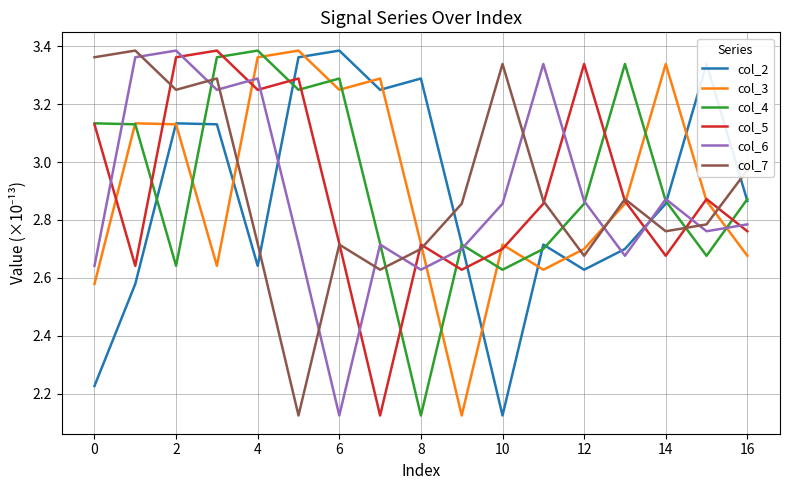

True or false: col_7 and col_5 cross at least once.

True